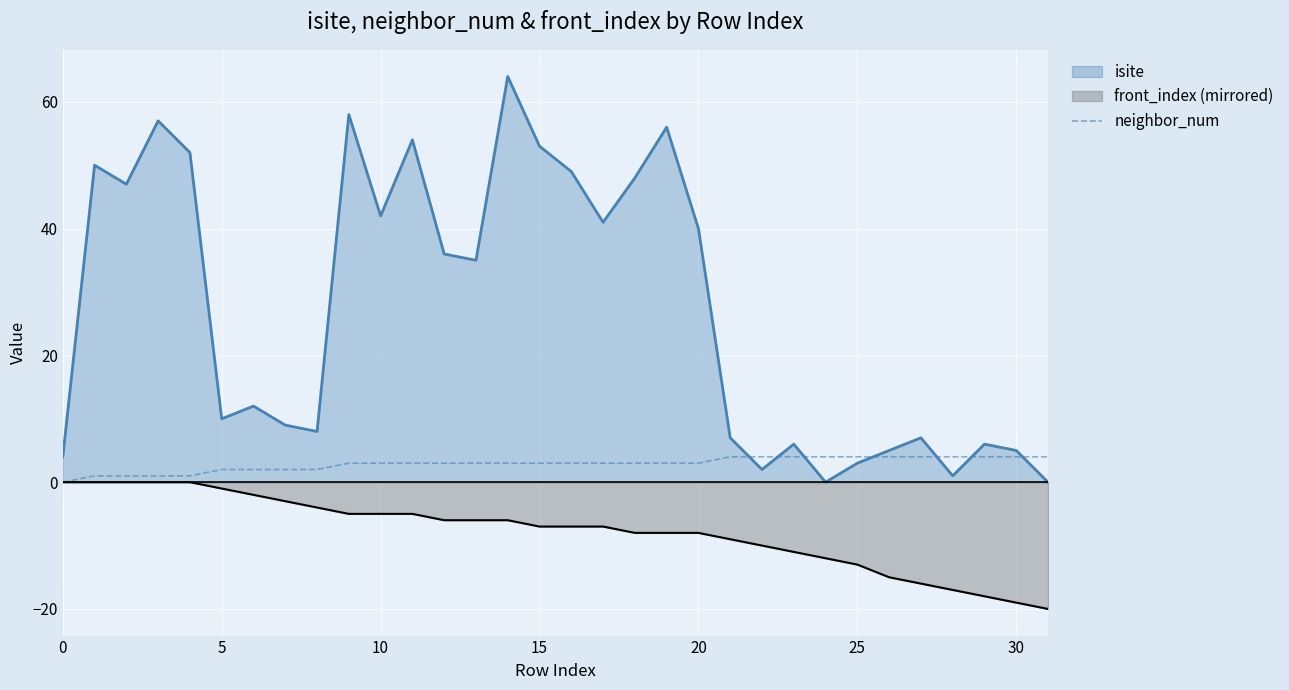

The value of front_index (mirrored) at 10 is -5. True or false?

True